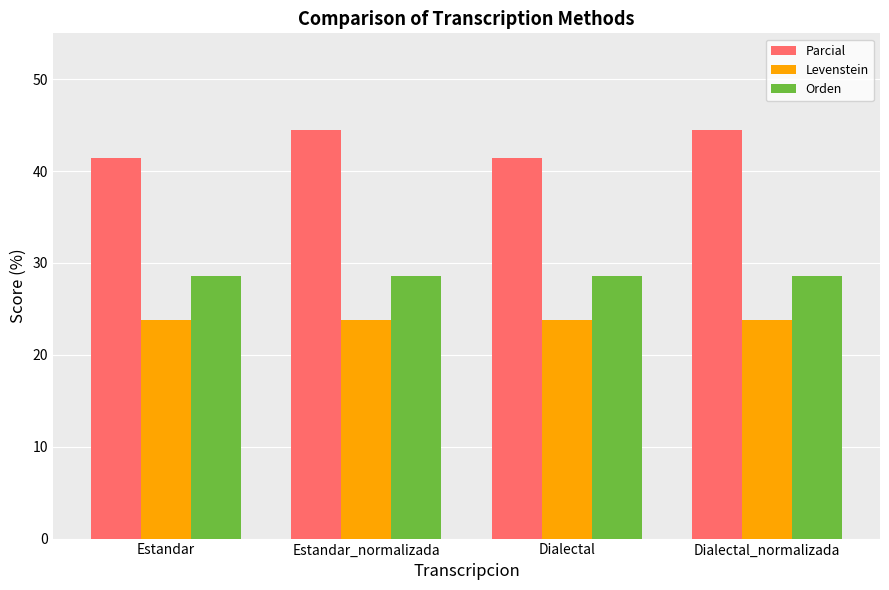

True or false: Orden has a value of 28.6 at Dialectal.

True